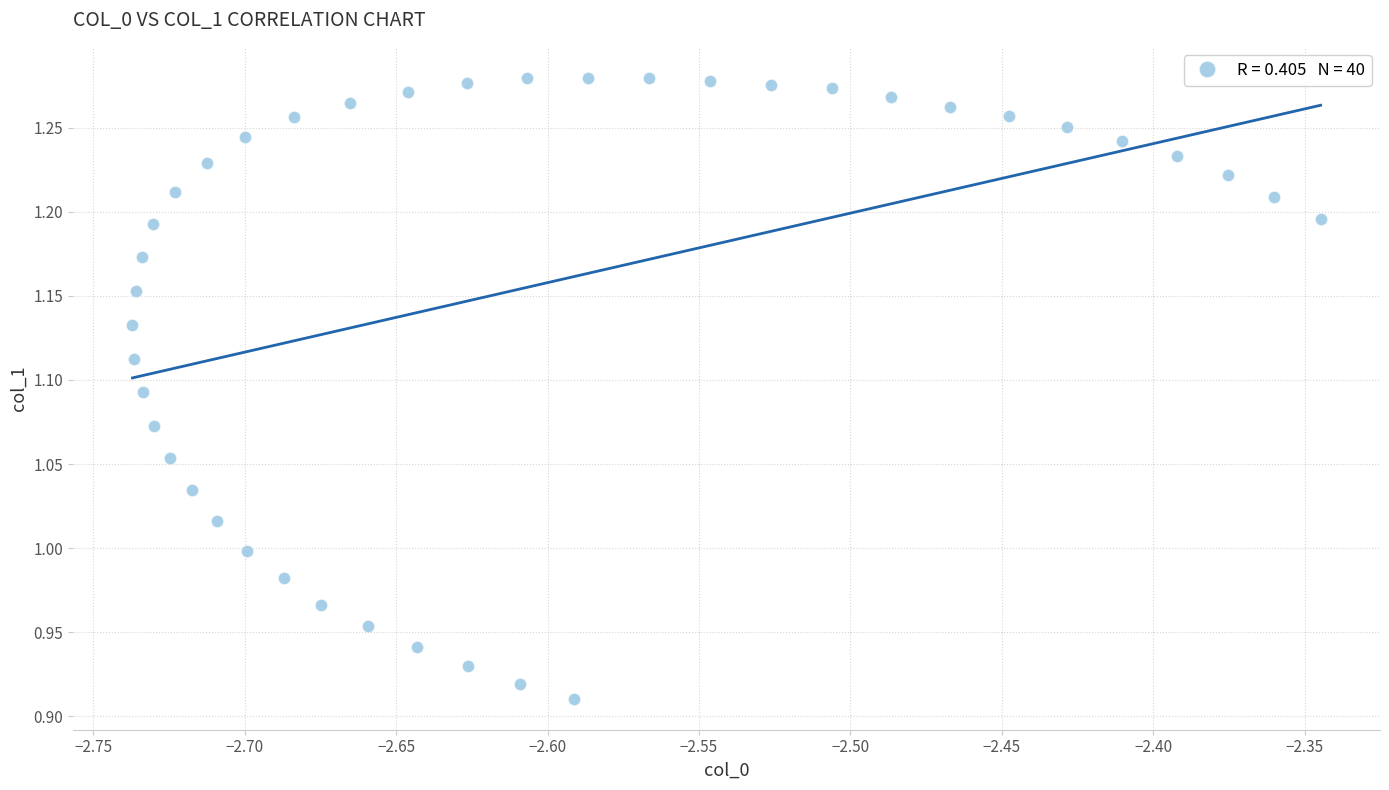

What is the range of Y values (max minus min)?

0.4